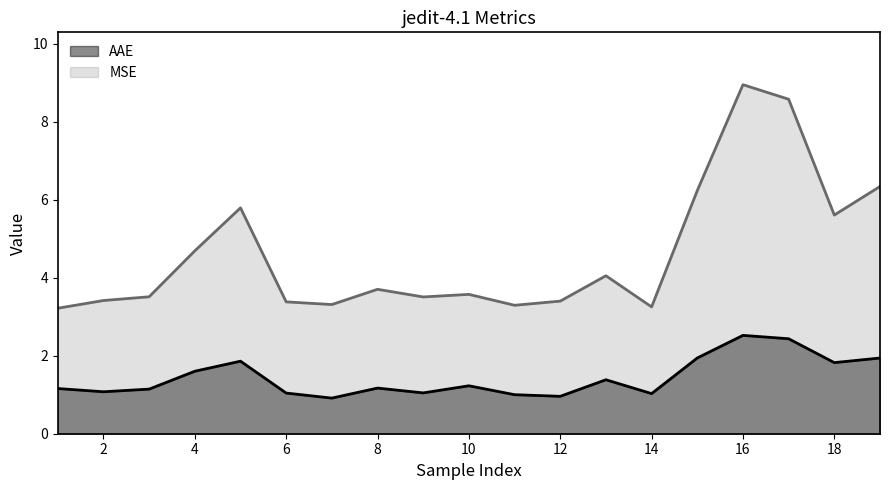

Rank the series by their average value, from lowest to highest.

AAE, MSE